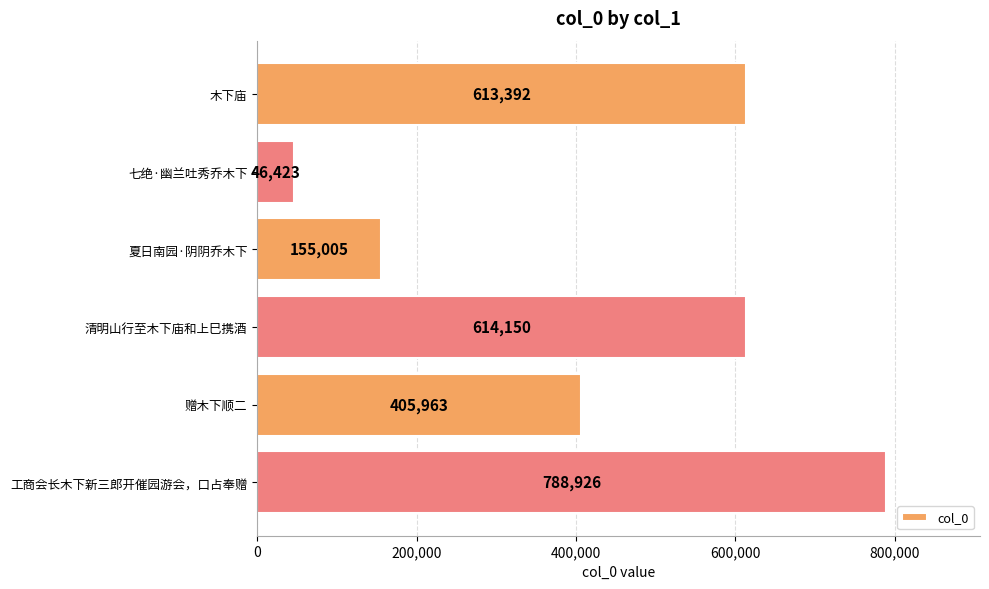

Which category has the highest value across all series?

工商会长木下新三郎开催园游会，口占奉赠